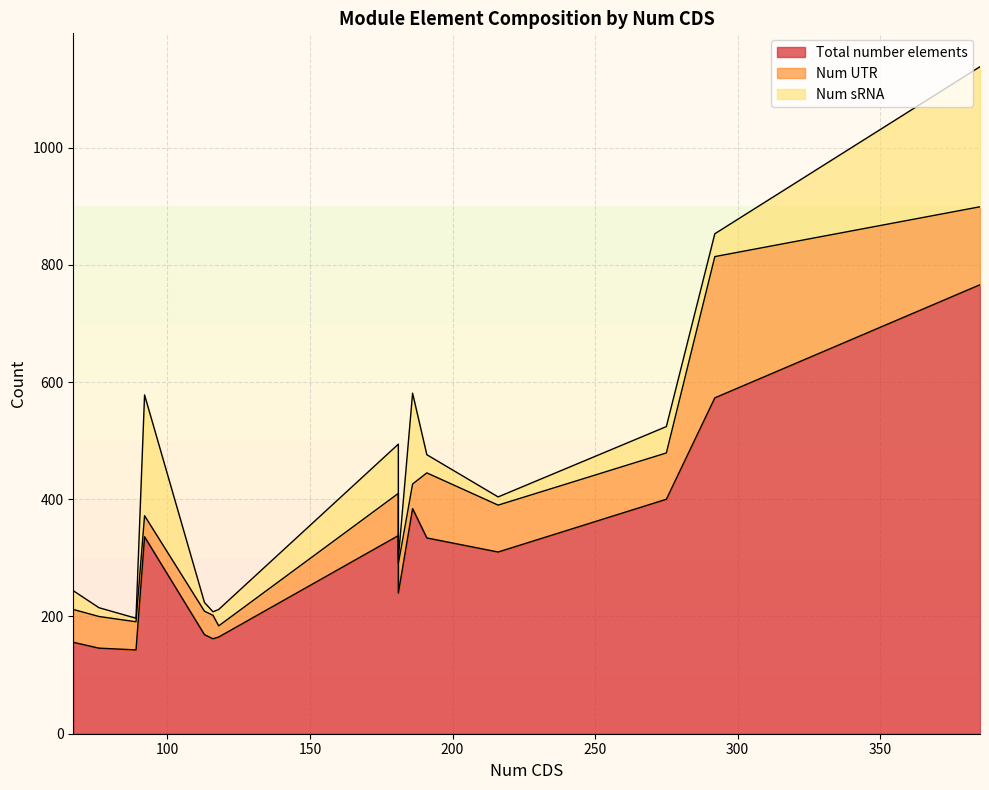

The value of Num UTR at 89 is 48. True or false?

True